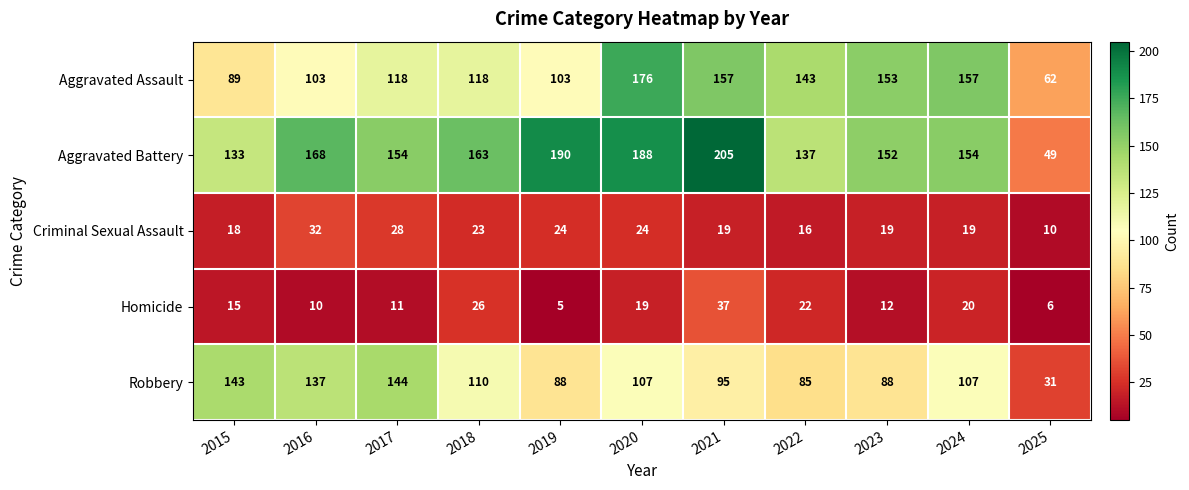

At which category is the sum across all series the highest?

2020